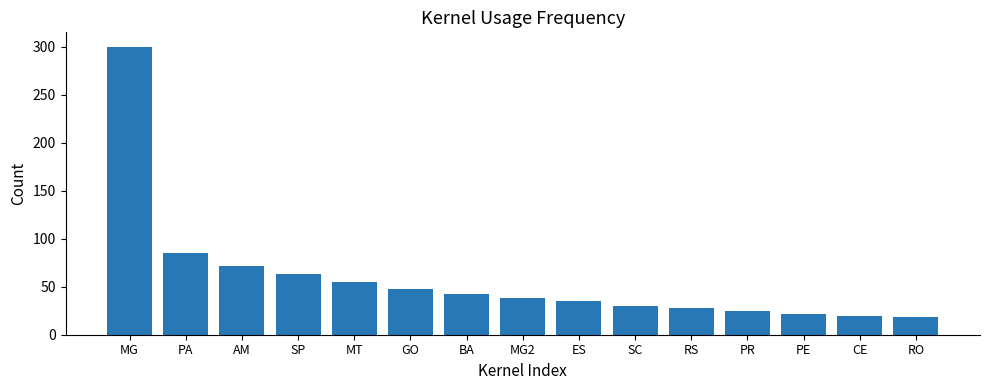

Count the number of categories in the chart.

15